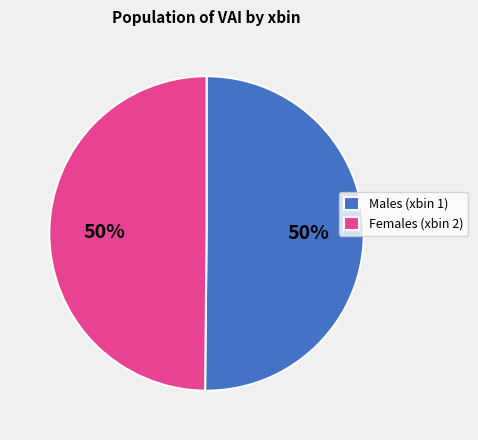

Count the number of slices in the pie.

2